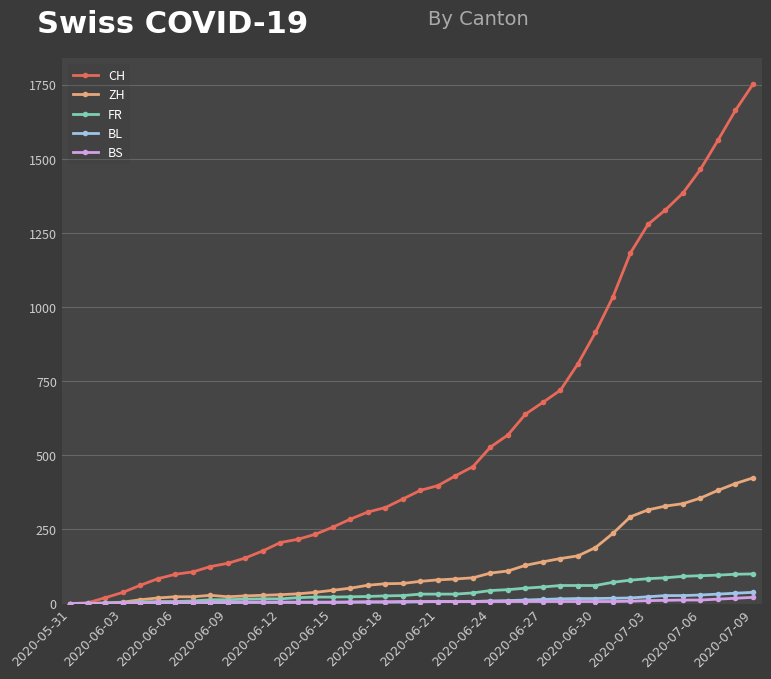

What is the value of the CH point at the 3rd from the left?

20